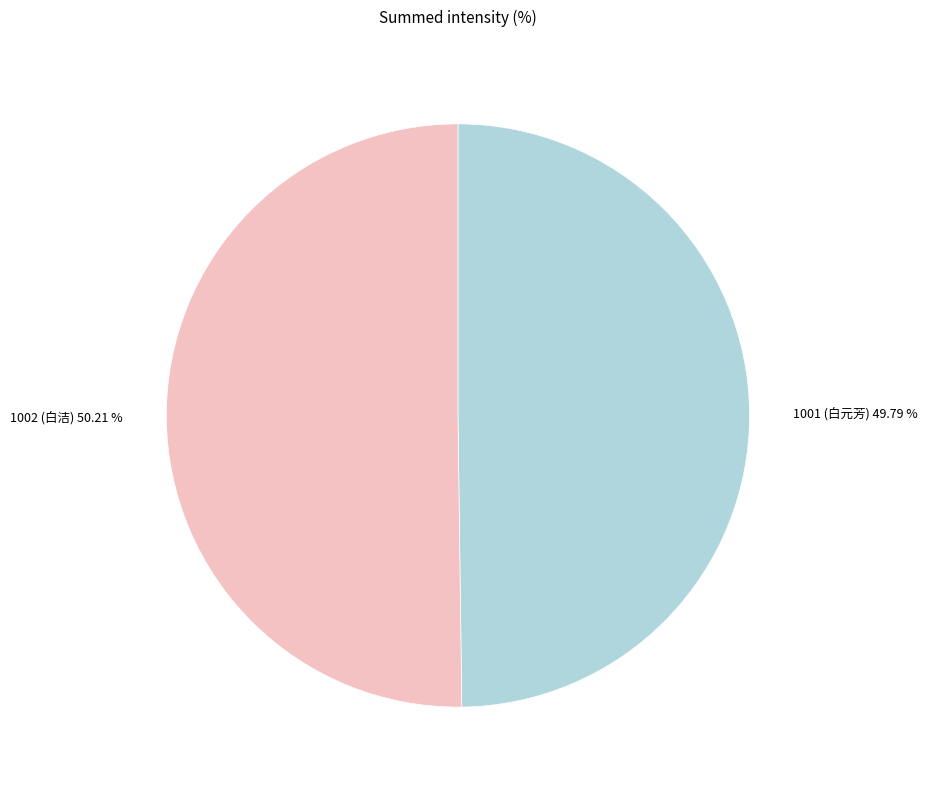

Is there any slice that represents more than half of the pie?

Yes